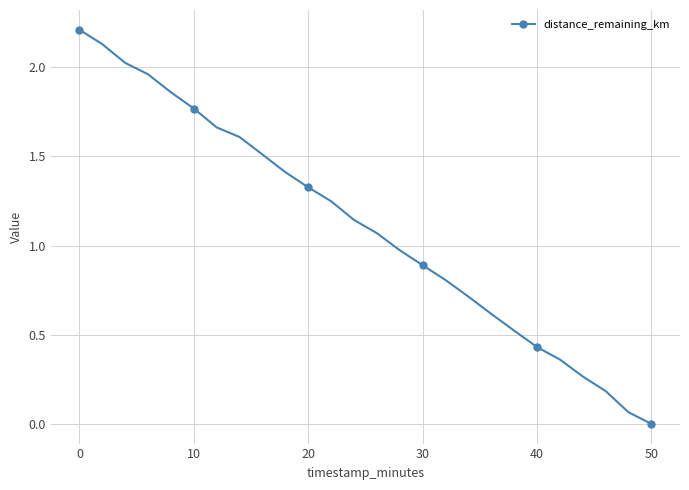

How many series are shown in this chart?

1